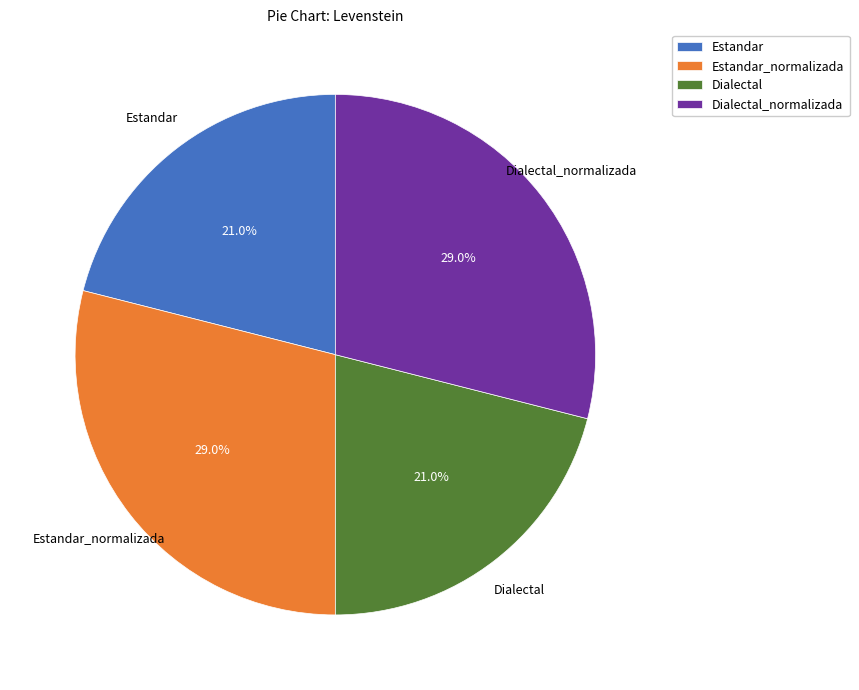

What is the ratio of the value at Dialectal to the value at Estandar_normalizada?

0.7